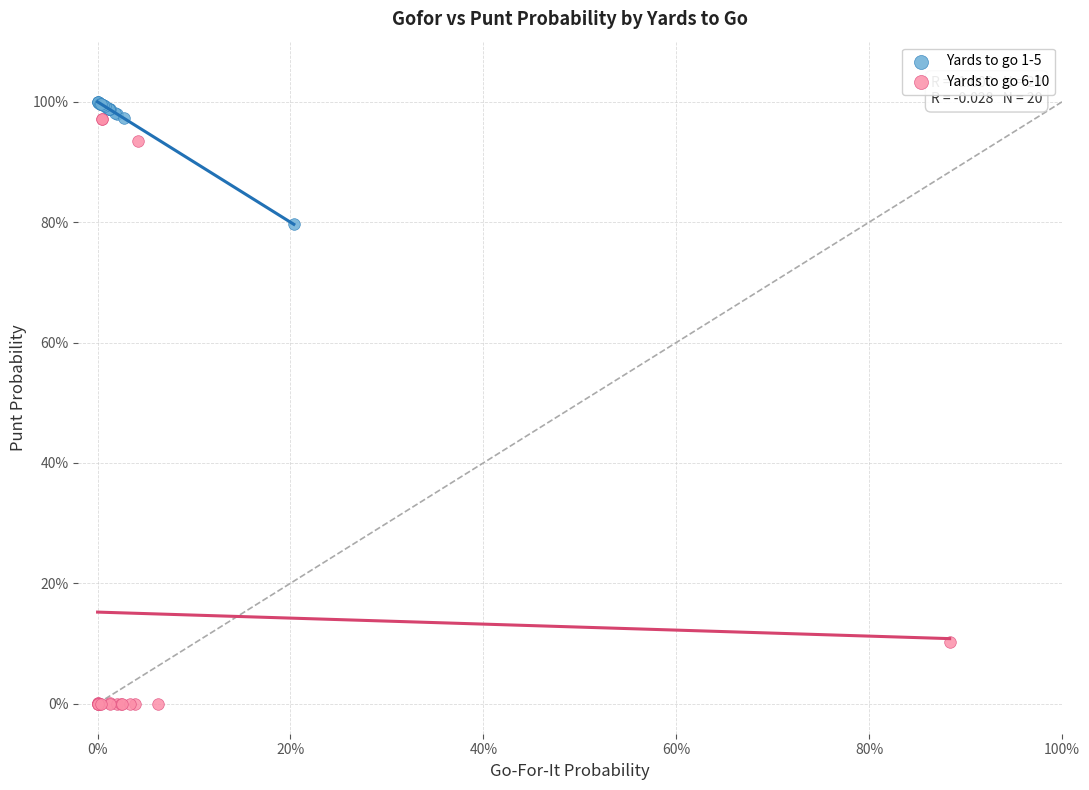

Which series contains the lowest Y value?

Yards to go 6-10